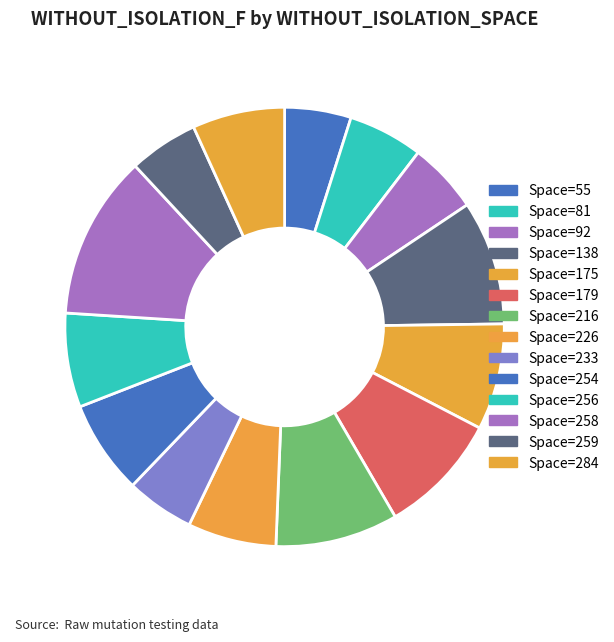

How many slices are in this pie chart?

14